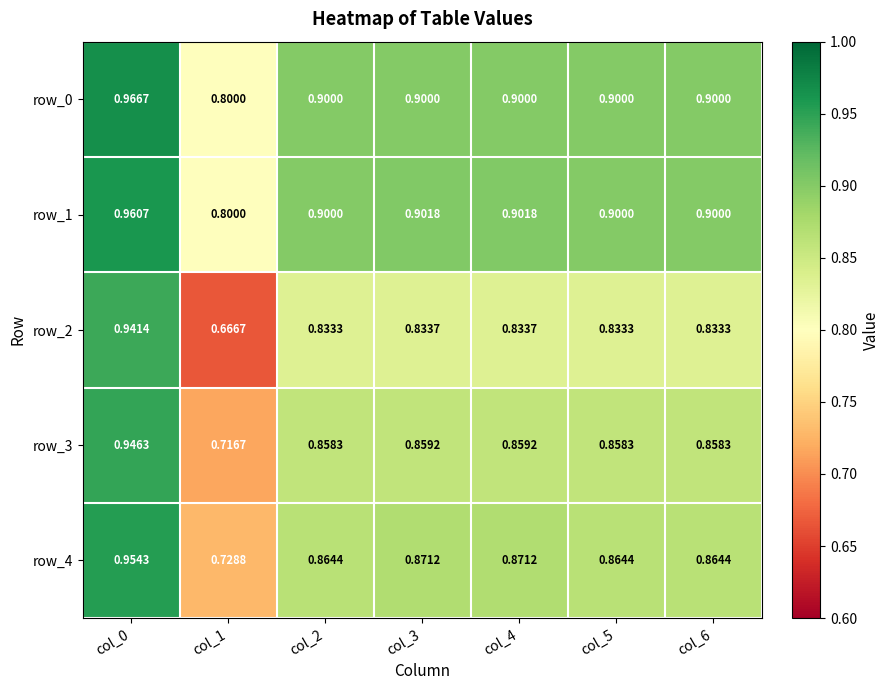

At which category is the sum across all series the highest?

col_0